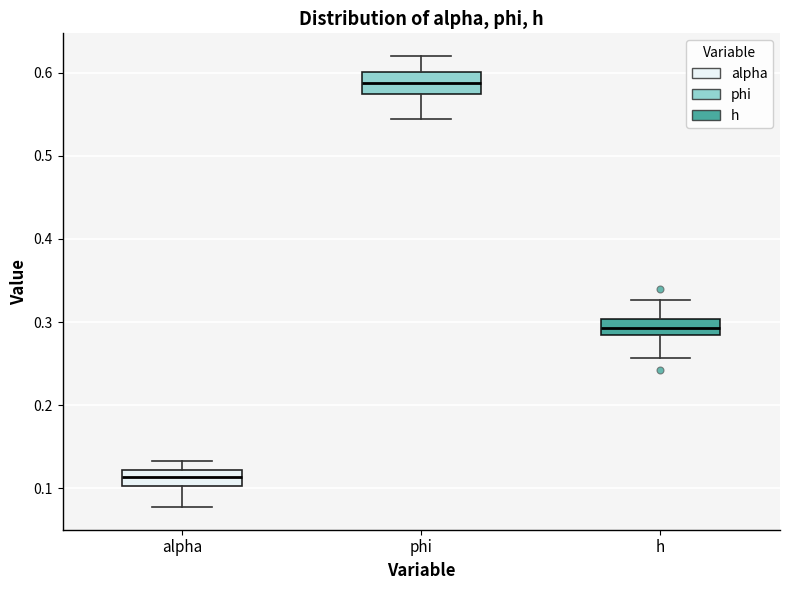

Where does the lower whisker of the box for phi end on the y-axis? The values are not printed on the chart, so give them approximately, as read against the axis.

0.54